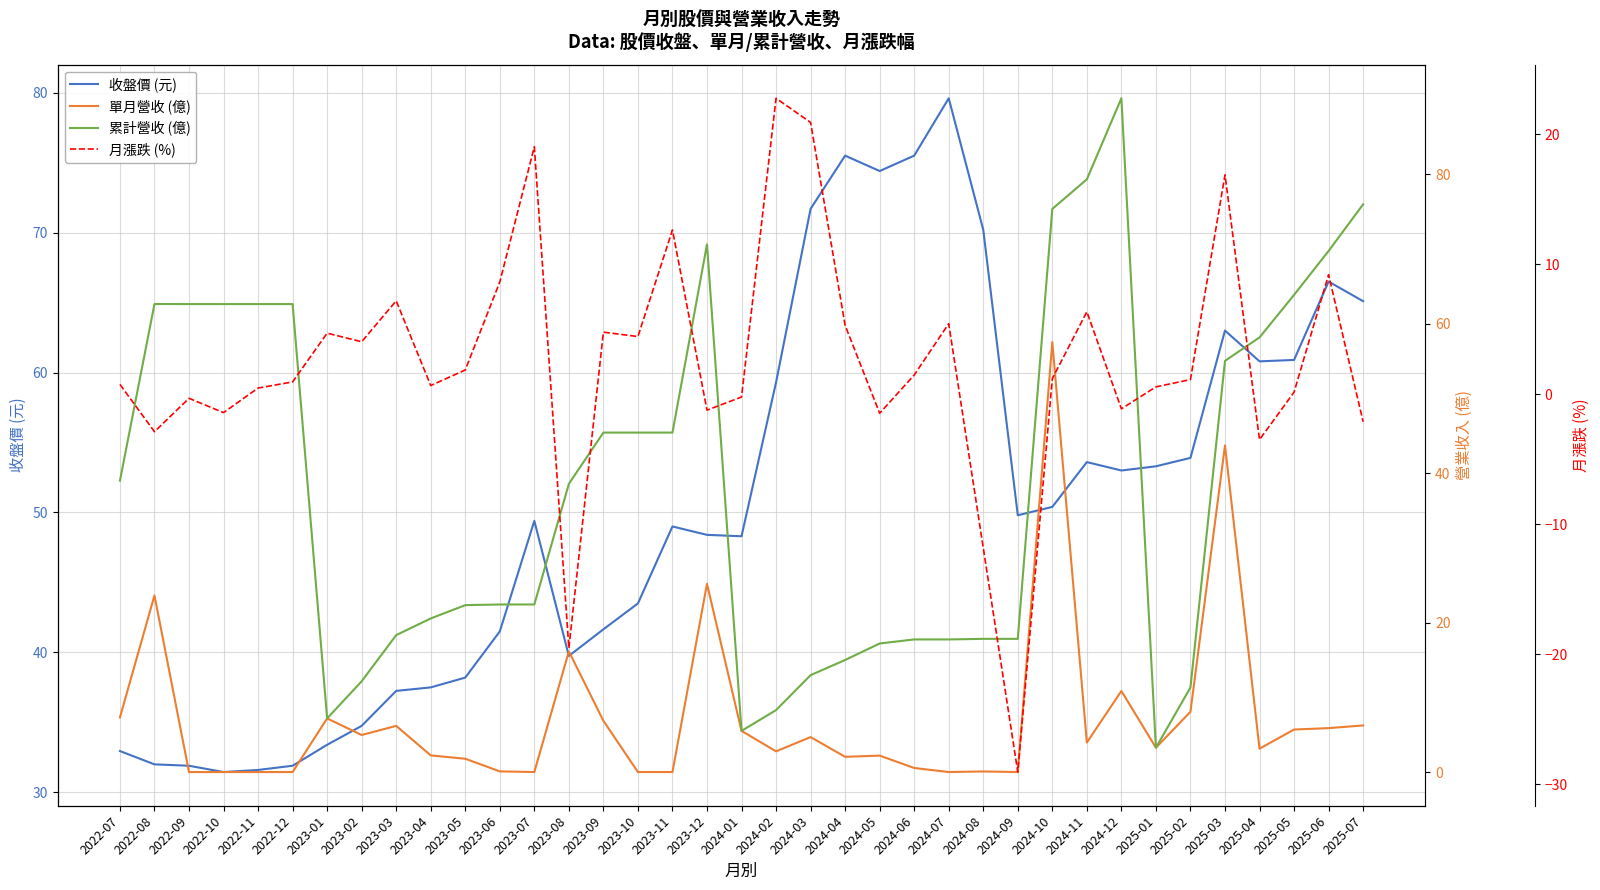

At 2023-02, list the series in order from smallest to largest.

月漲跌 (%), 單月營收 (億), 累計營收 (億), 收盤價 (元)